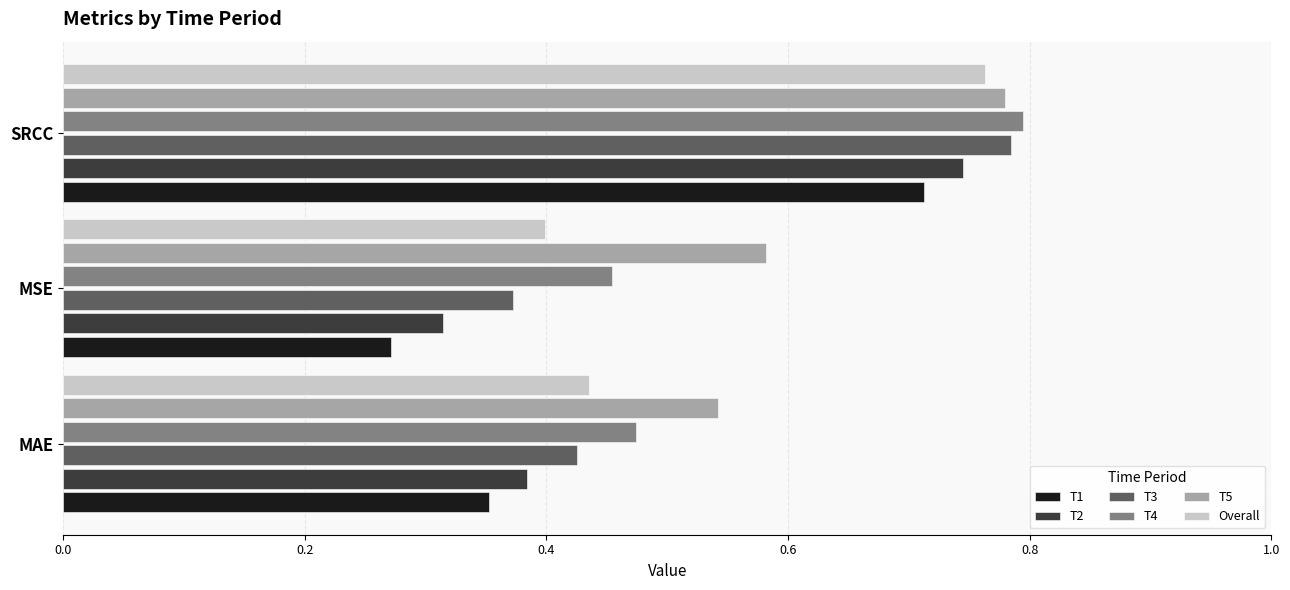

At which category does the chart reach its minimum across all series?

MSE